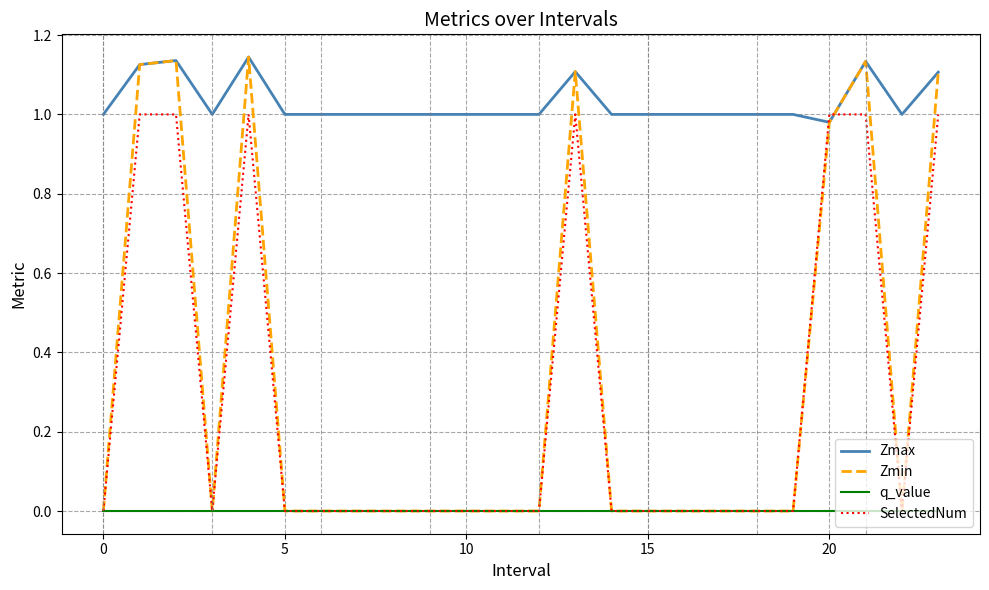

How many intersections are there between SelectedNum and Zmax?

2